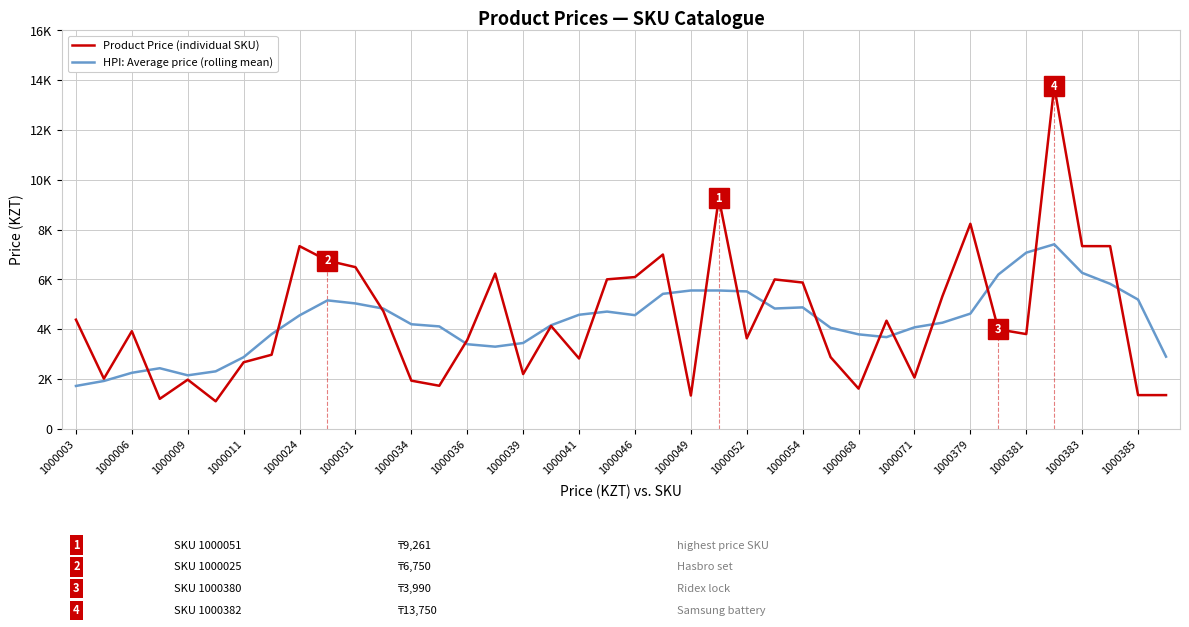

Does the chart have visible grid lines?

Yes